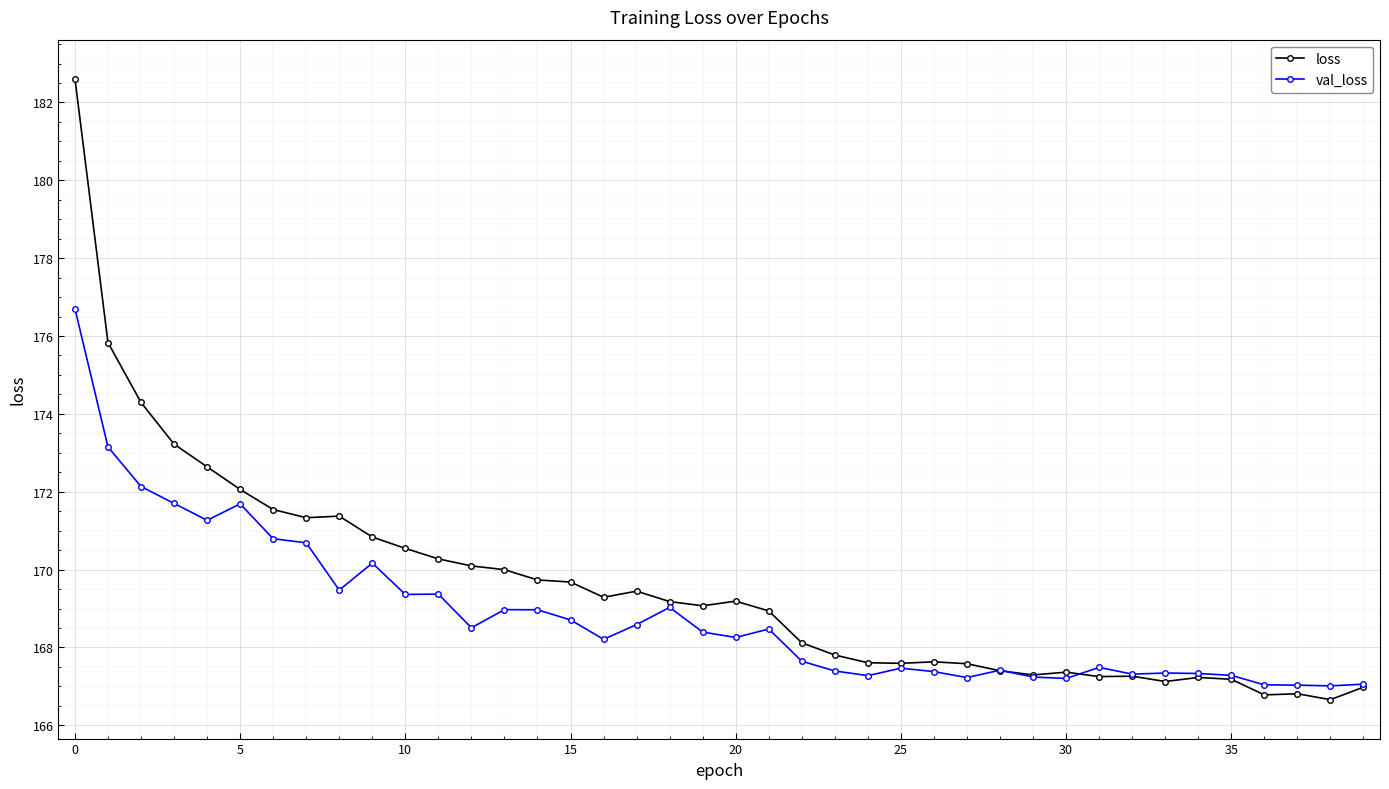

Which series has the largest range (max minus min)?

loss